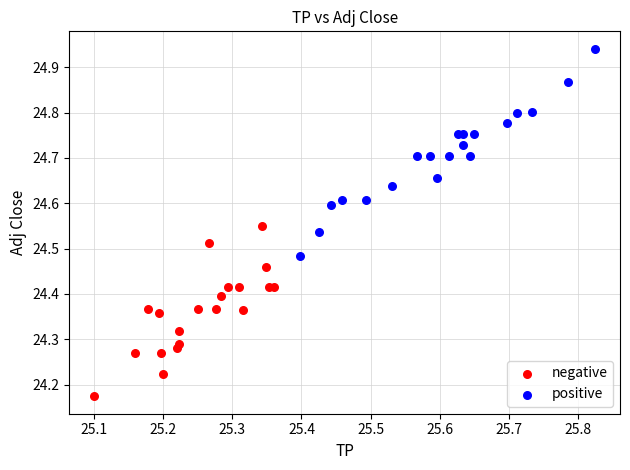

What are all the series names shown in the legend?

negative, positive